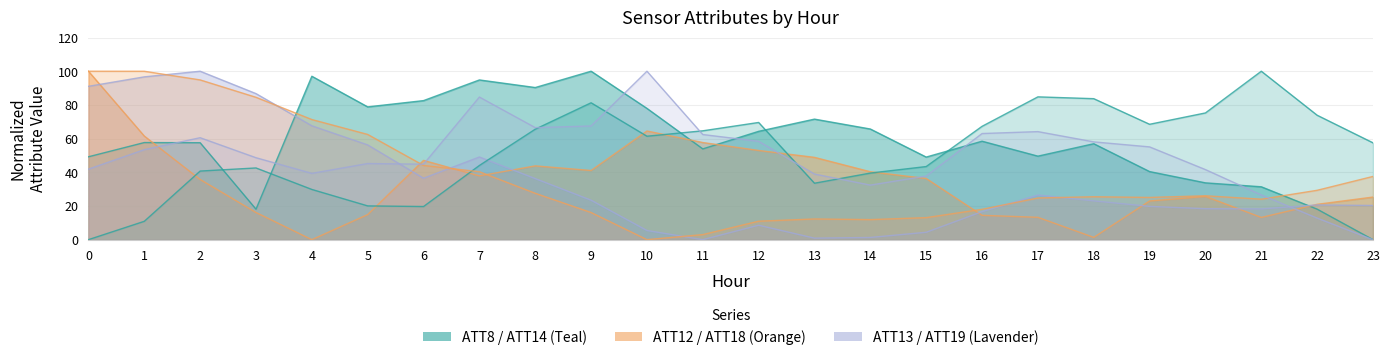

What is the total value across all series at 3?

296.7